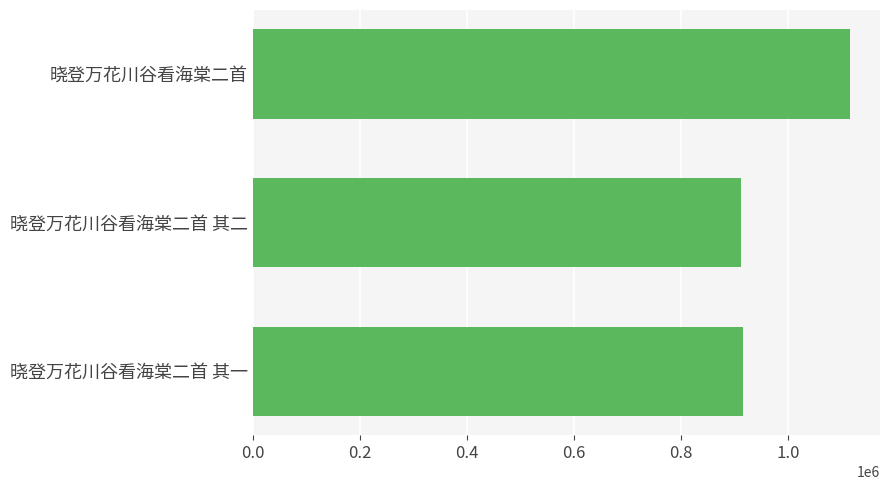

What is the difference between the maximum and minimum values?

203509